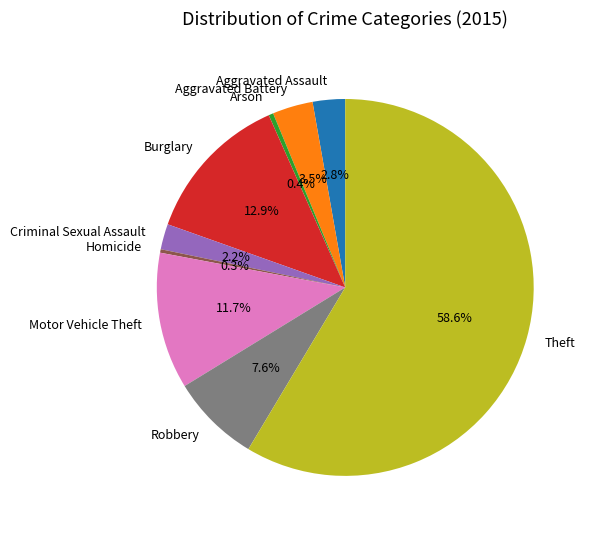

Is there any slice that represents more than half of the pie?

Yes